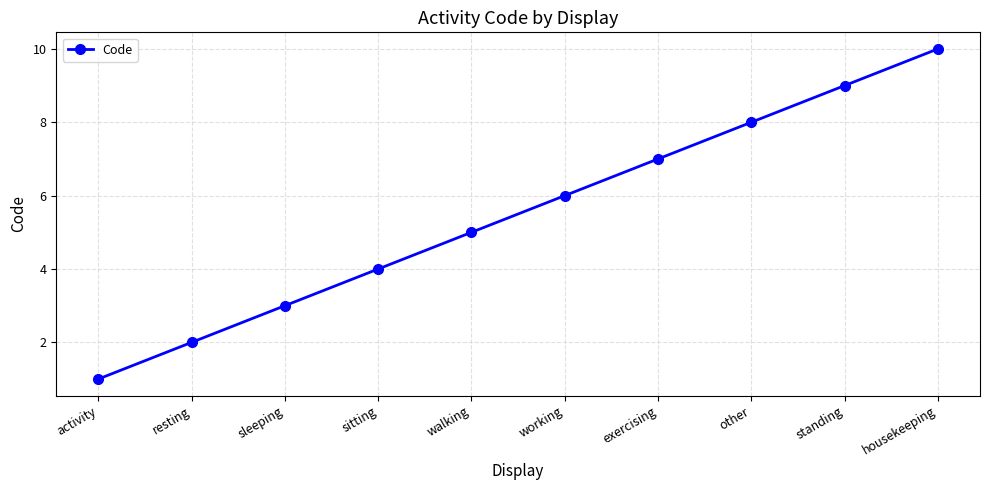

How many lines are shown in the chart?

1